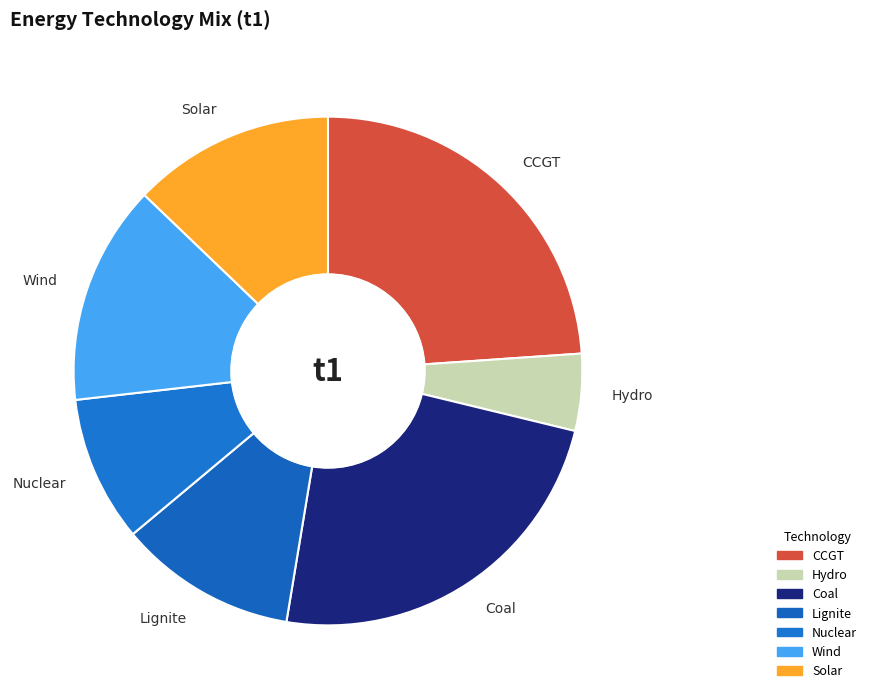

Is the sum of Nuclear and Hydro greater than half?

No